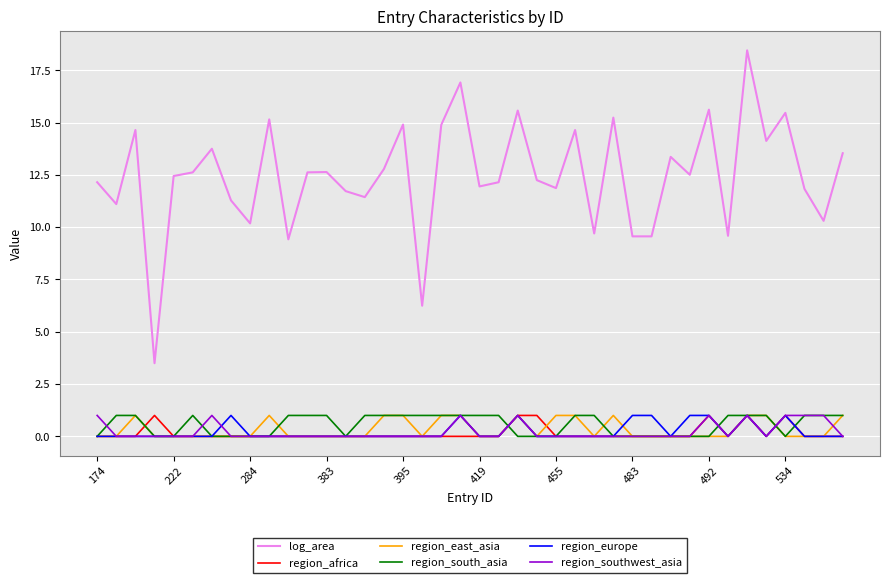

True or false: log_area and region_southwest_asia cross at least once.

False